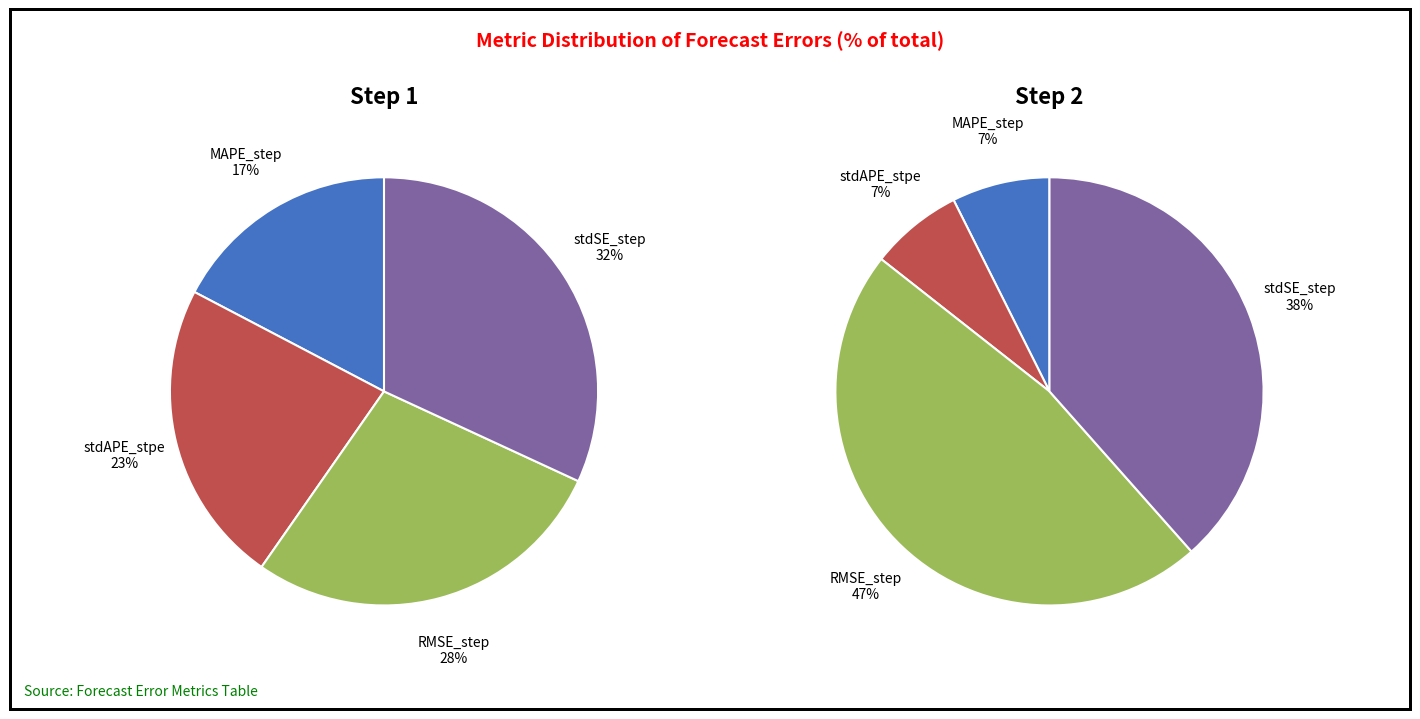

Which slice is the smallest?

MAPE_step